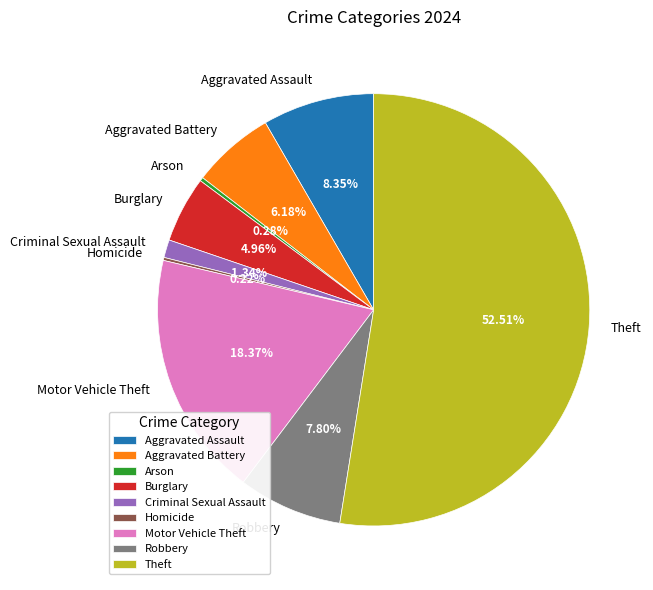

How much of the chart is everything except Aggravated Battery?

93.8%